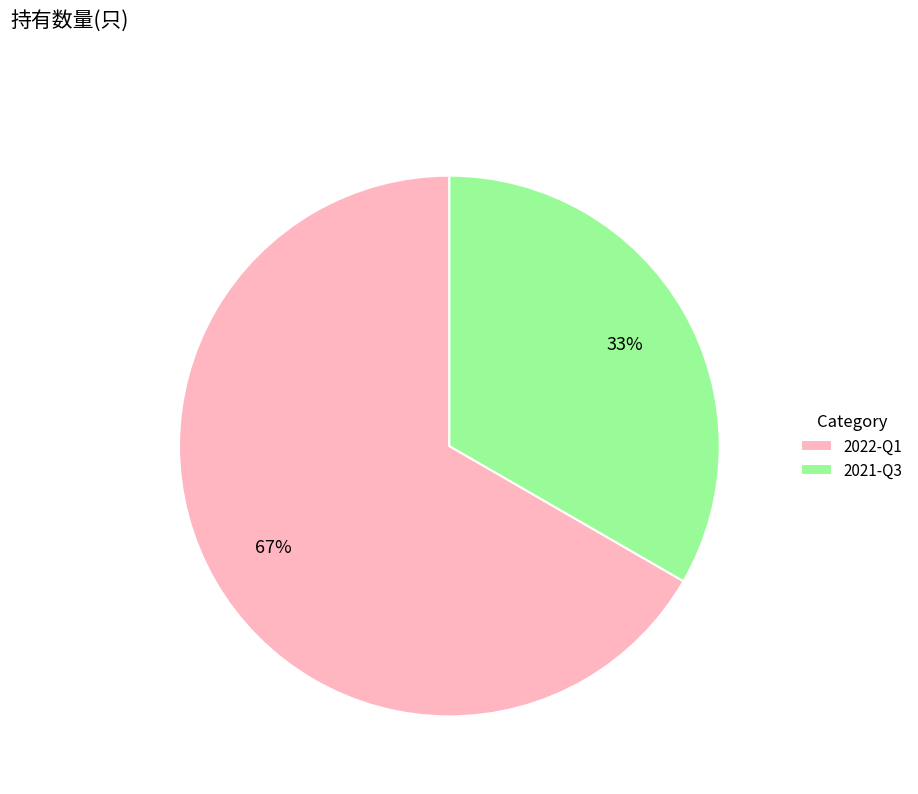

How many slices are in this pie chart?

2